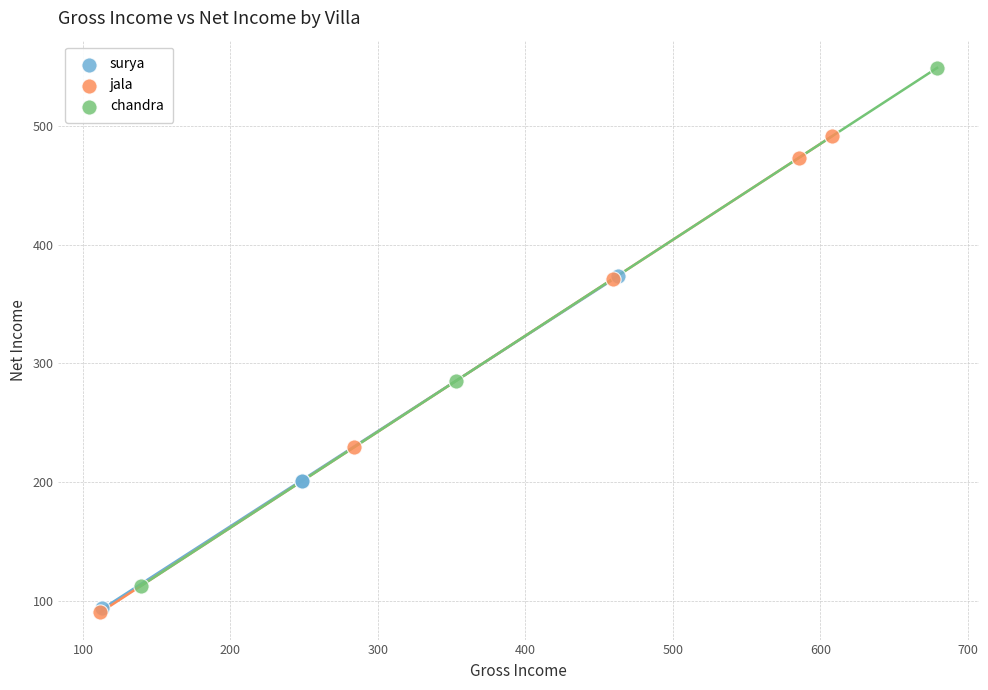

Which series contains the highest Y value?

chandra